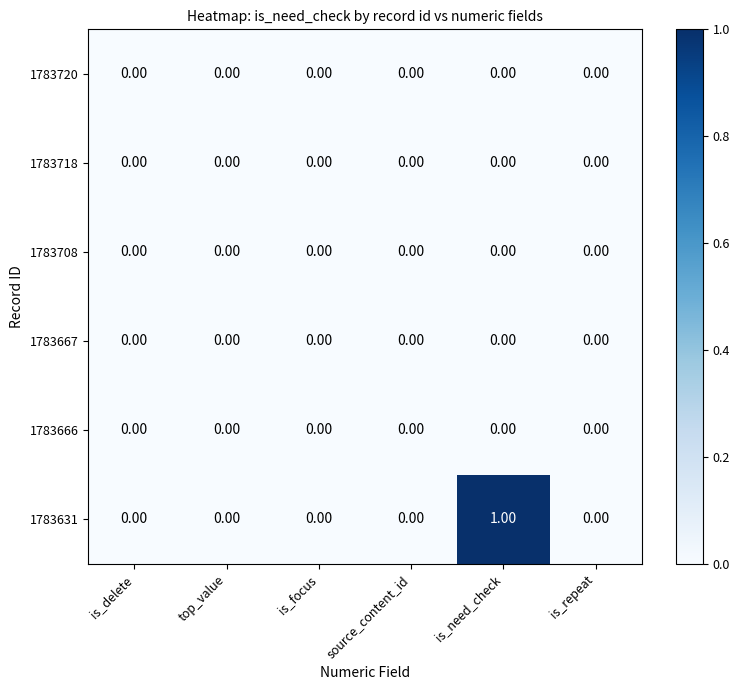

Which series has the largest range (max minus min)?

1783631